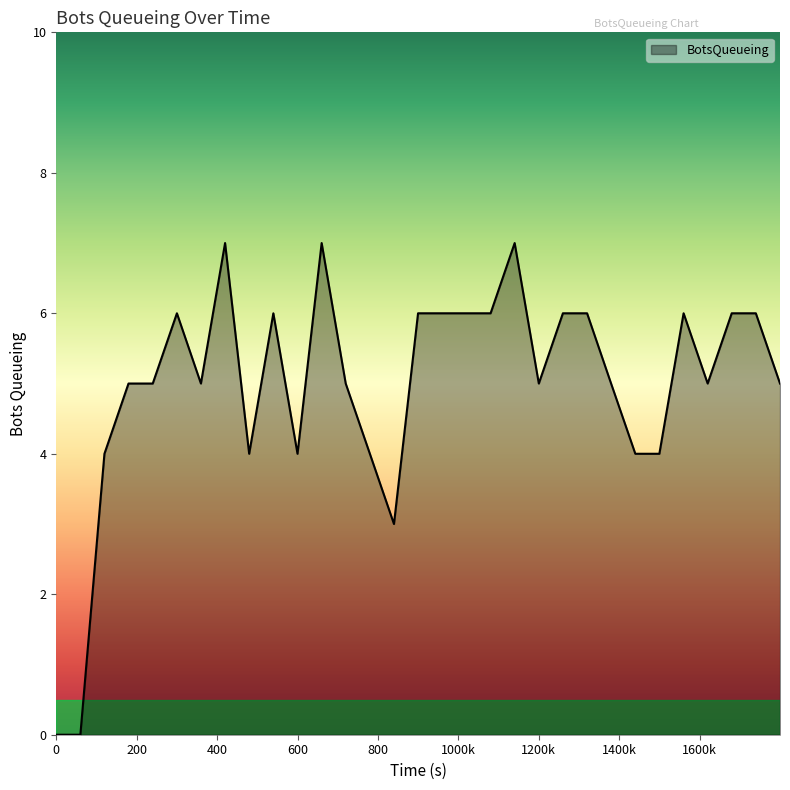

What is the difference between the maximum and minimum values?

7